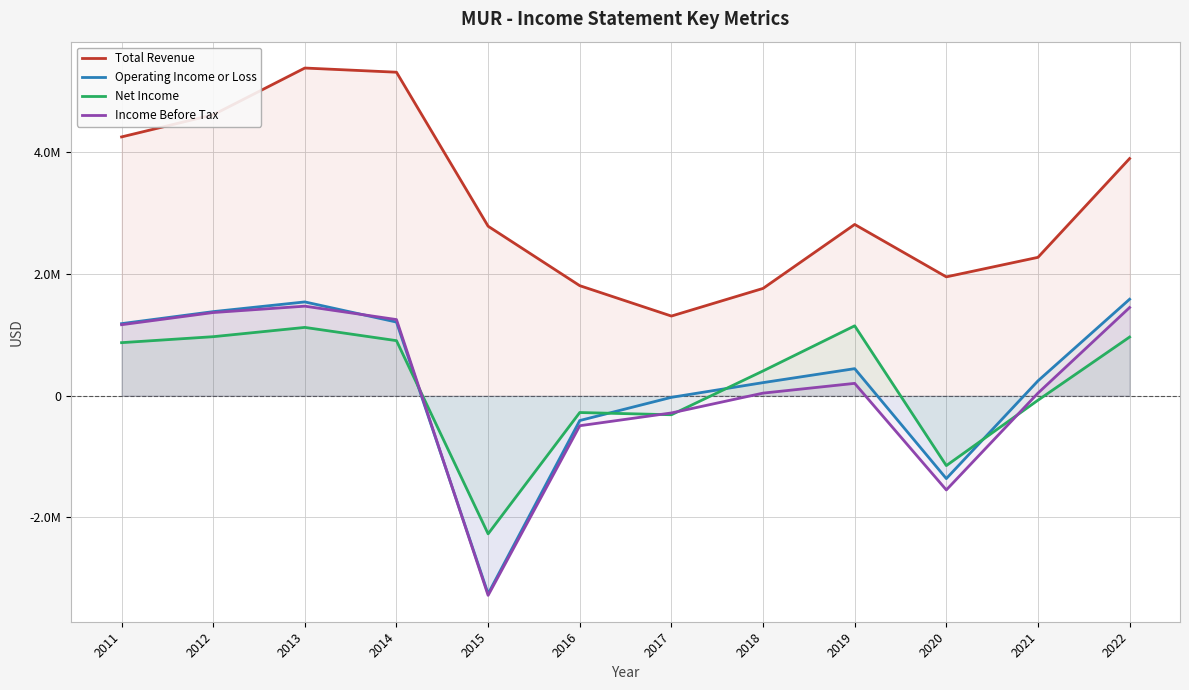

What is the difference between the Total Revenue values at 2021 and 2020?

321000